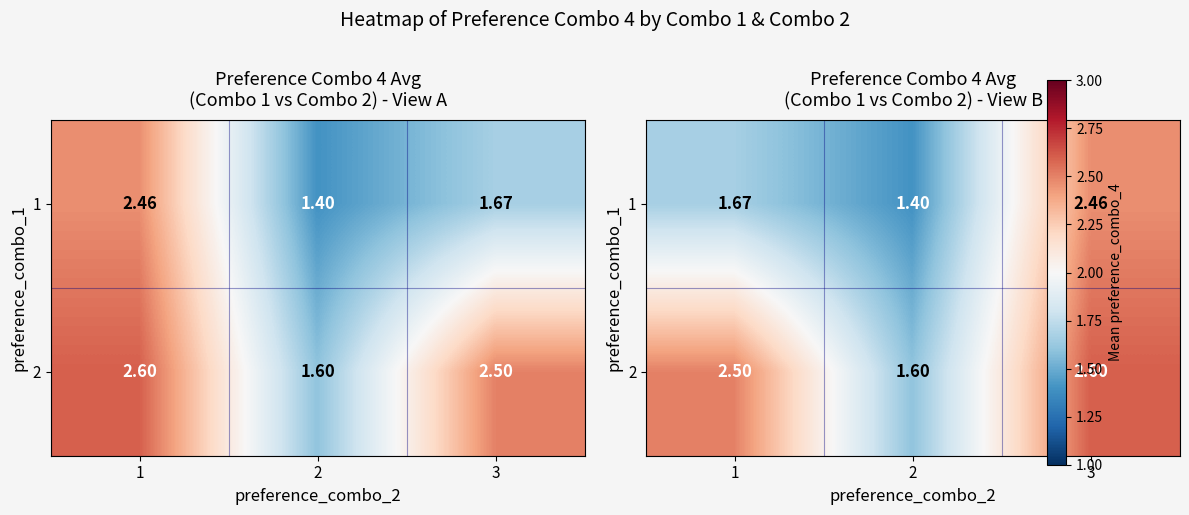

Rank the series by their average value, from highest to lowest.

2, 1